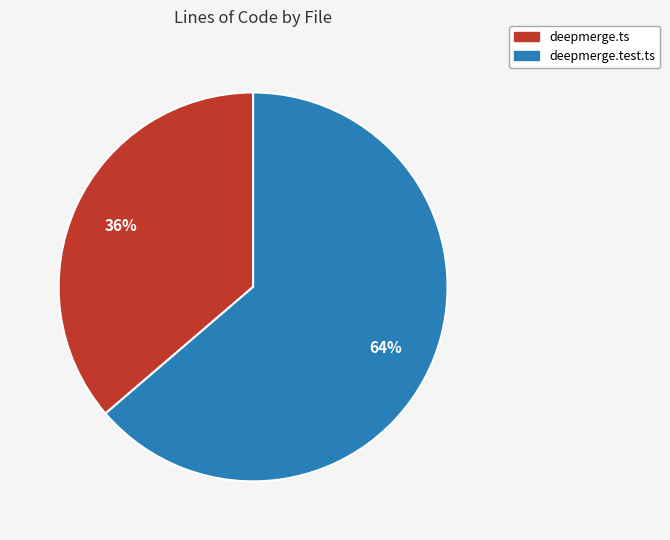

To the nearest percent, what is the average slice percentage?

50%